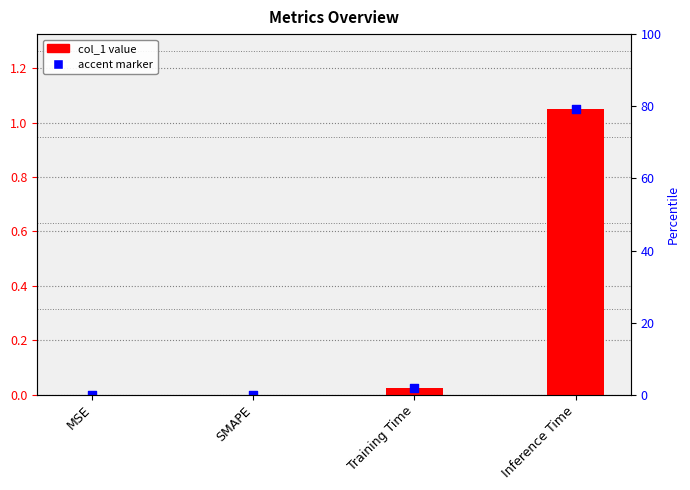

Which has a higher value, SMAPE or MSE?

SMAPE